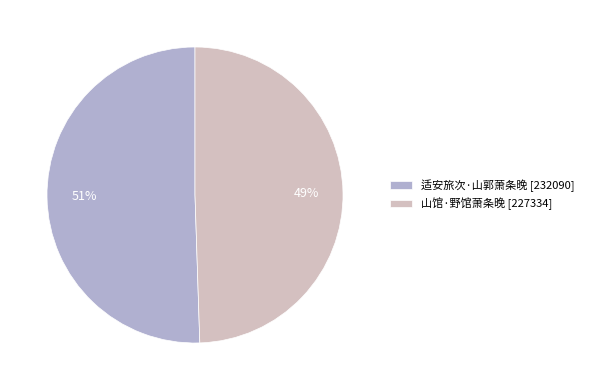

Approximately how many times larger is the value at 适安旅次·山郭萧条晚 compared to 山馆·野馆萧条晚?

1.0